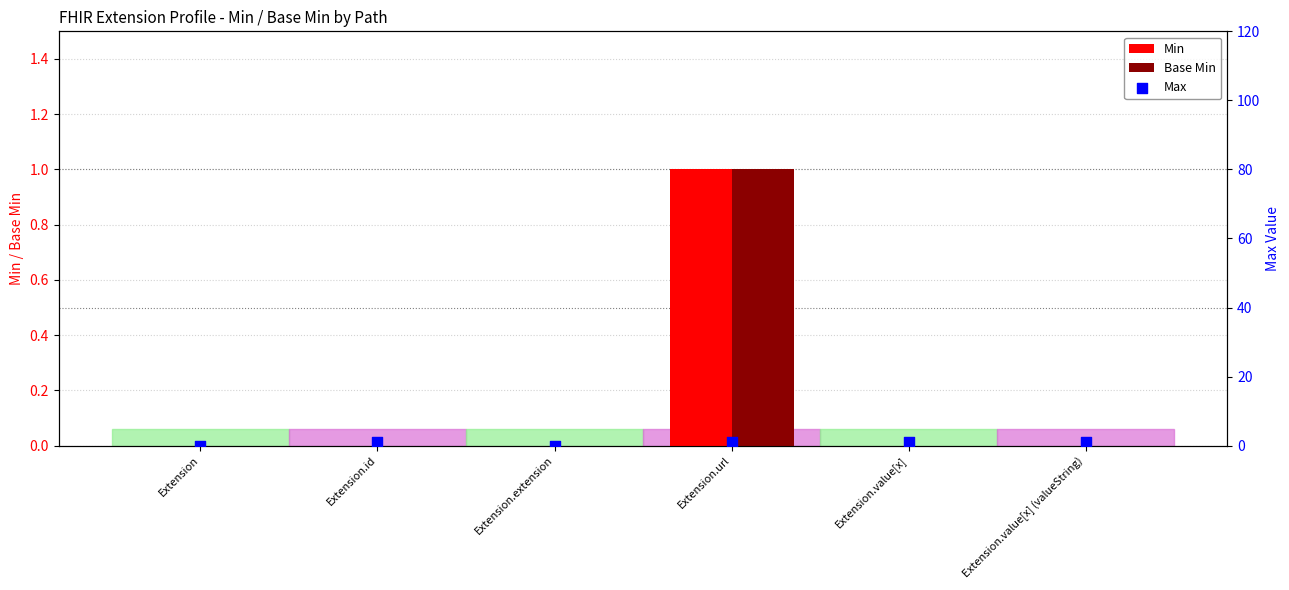

Which series reaches the maximum Y coordinate?

Min